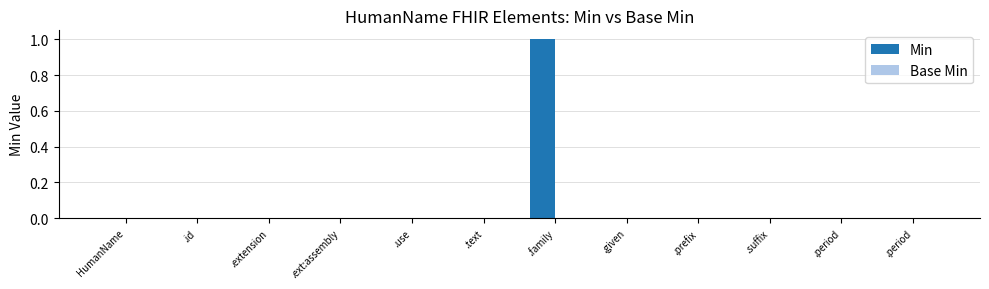

How many distinct data groups are displayed?

1